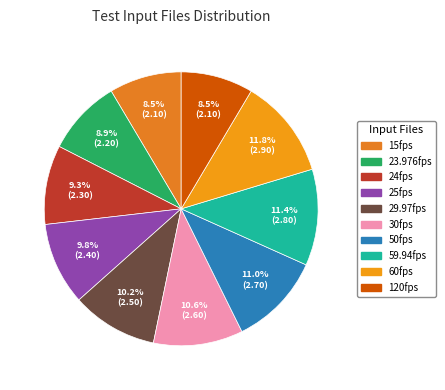

How many segments does this pie chart have?

10